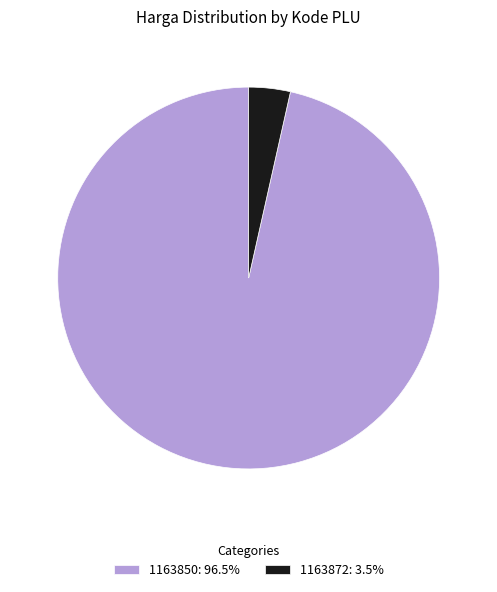

Combined, do 1163872: 3.5% and 1163850: 96.5% account for over 50%?

Yes